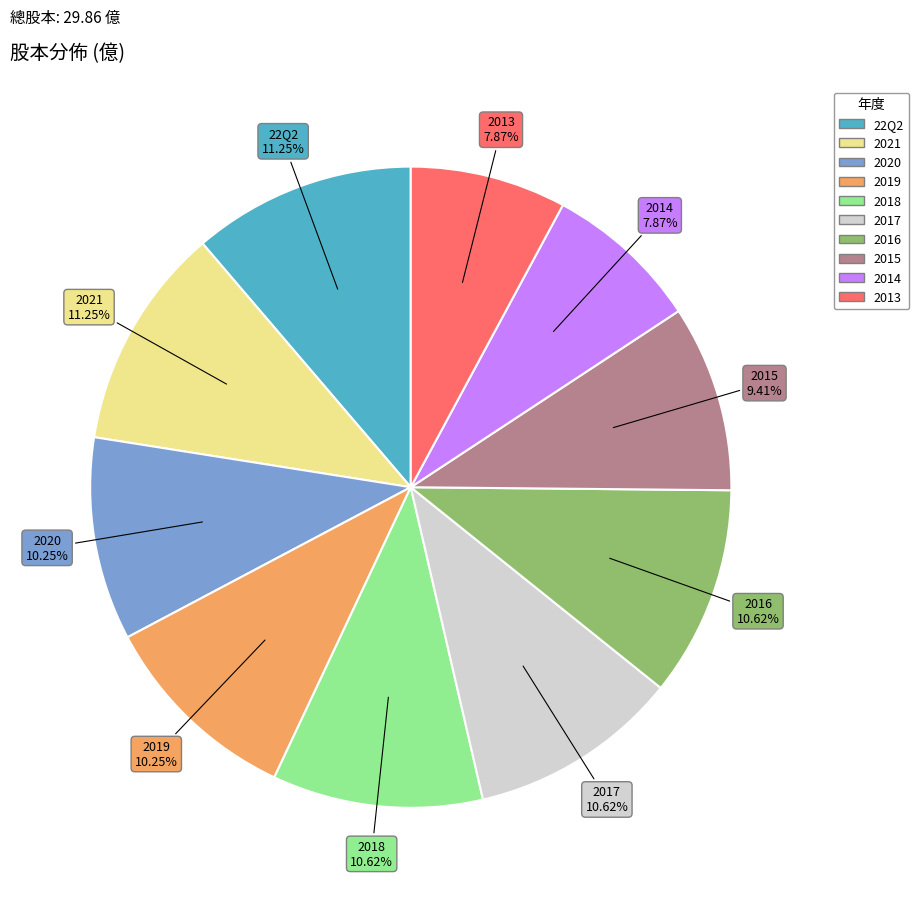

Combined, do 2016 and 2020 account for over 50%?

No